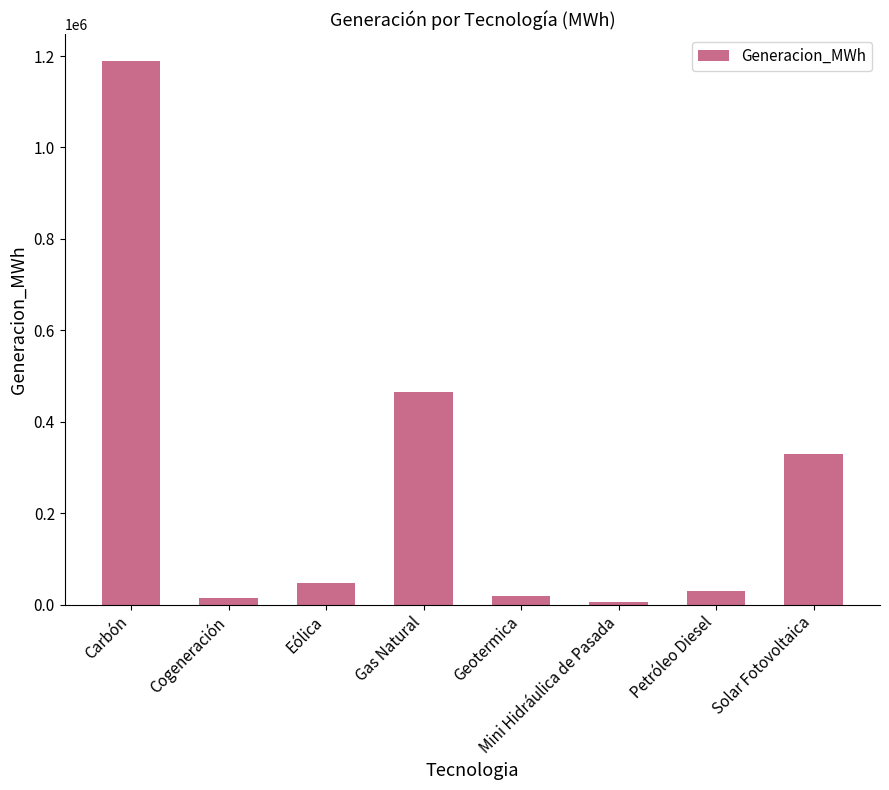

Between Eólica and Carbón, which is larger?

Carbón